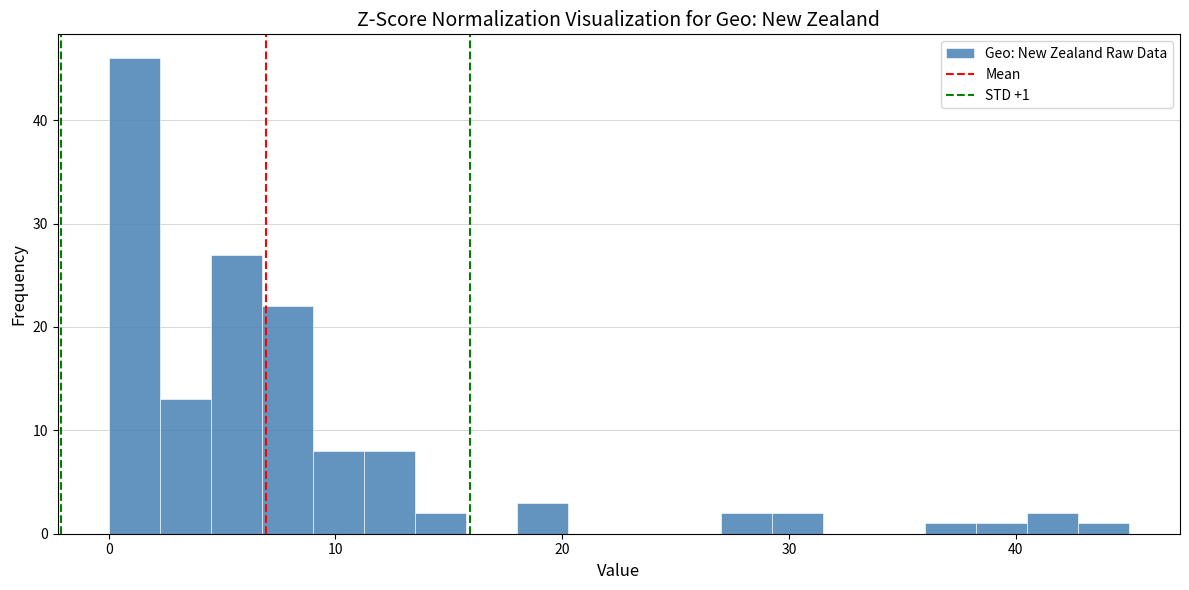

Around what value on the x-axis is the tallest bar? Give the approximate position of its centre, as read against the axis.

1